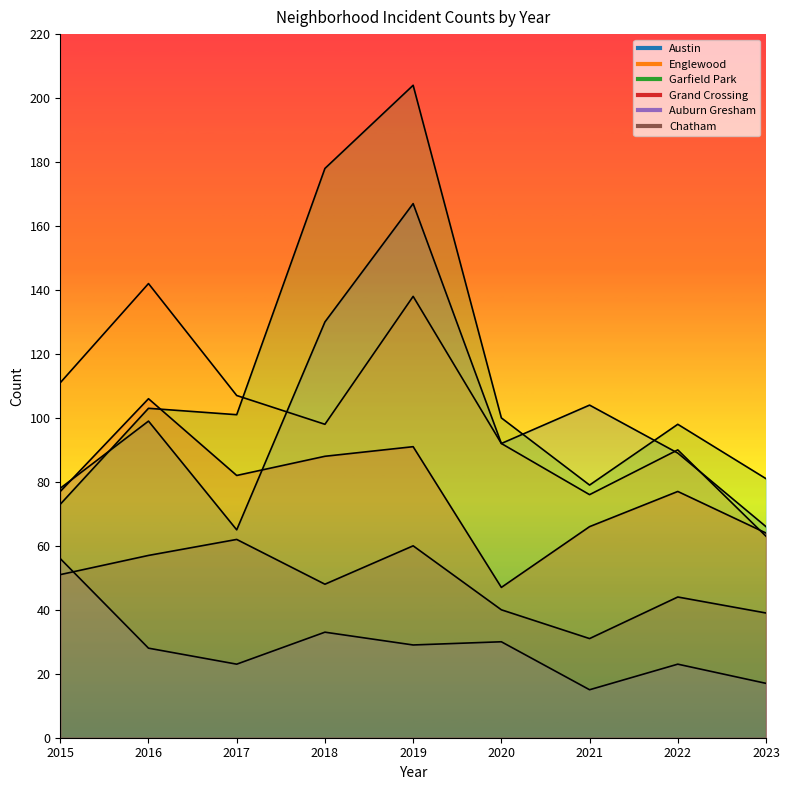

Which category has the lowest value across all series?

2021